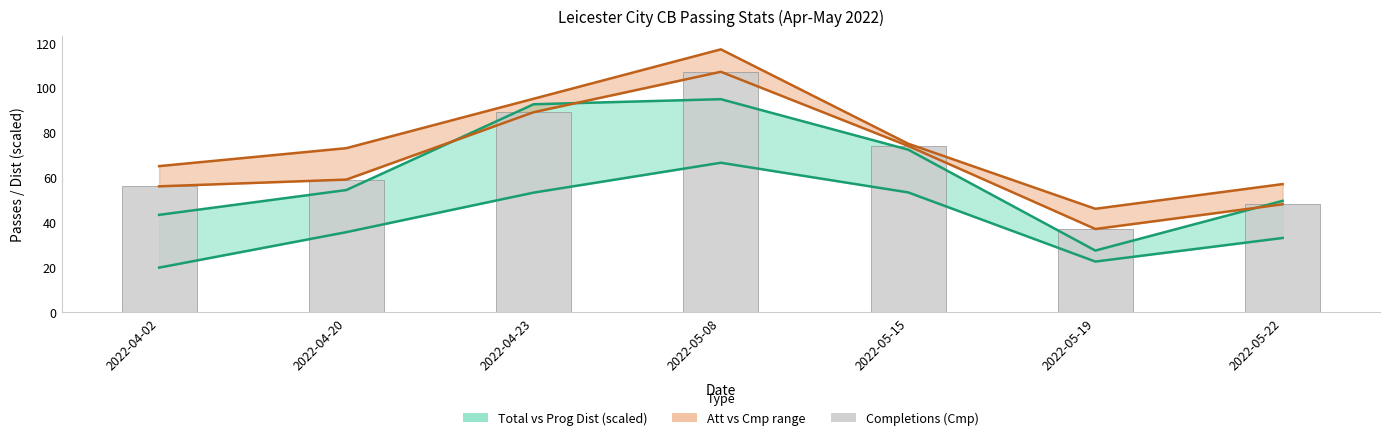

Reading left to right, list all the values displayed in this chart.

56	59	89	107	74	37	48